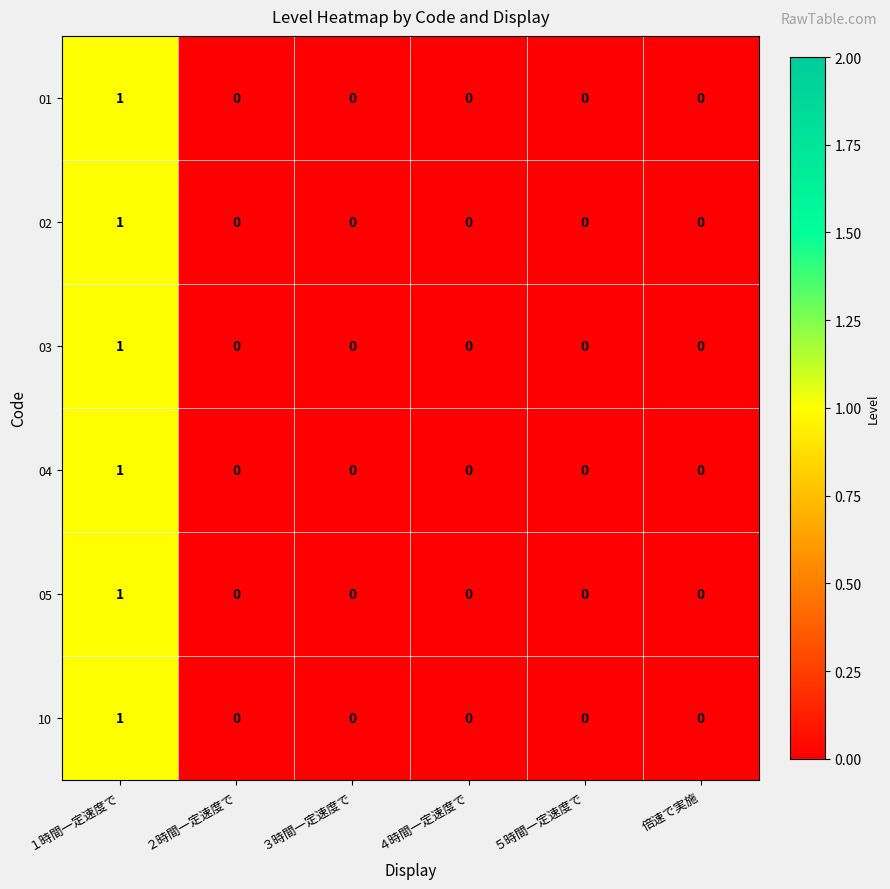

True or false: 10 has a value of 1 at ５時間一定速度で.

False